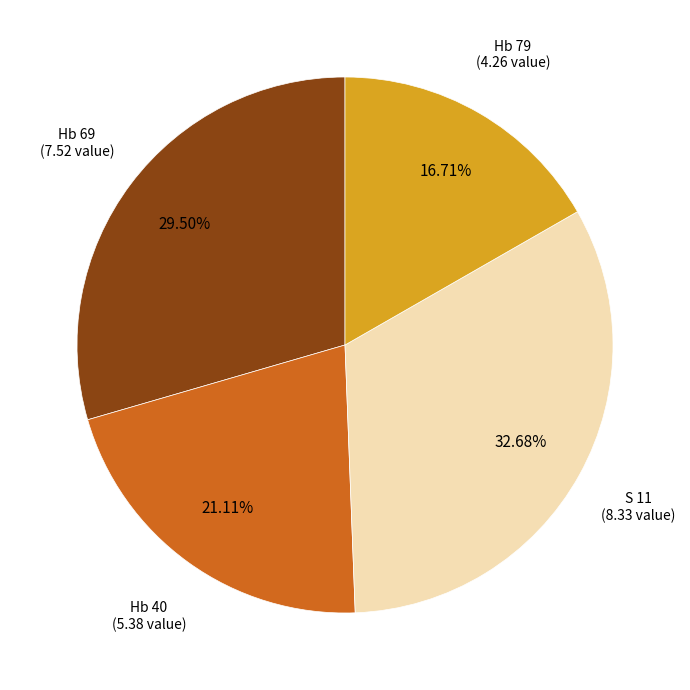

How many slices are in this pie chart?

4